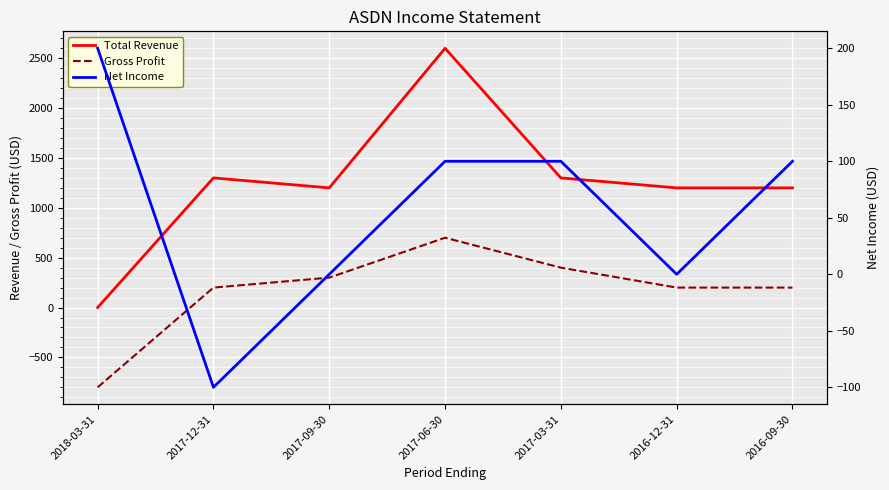

Which category has the highest value across all series?

2017-06-30